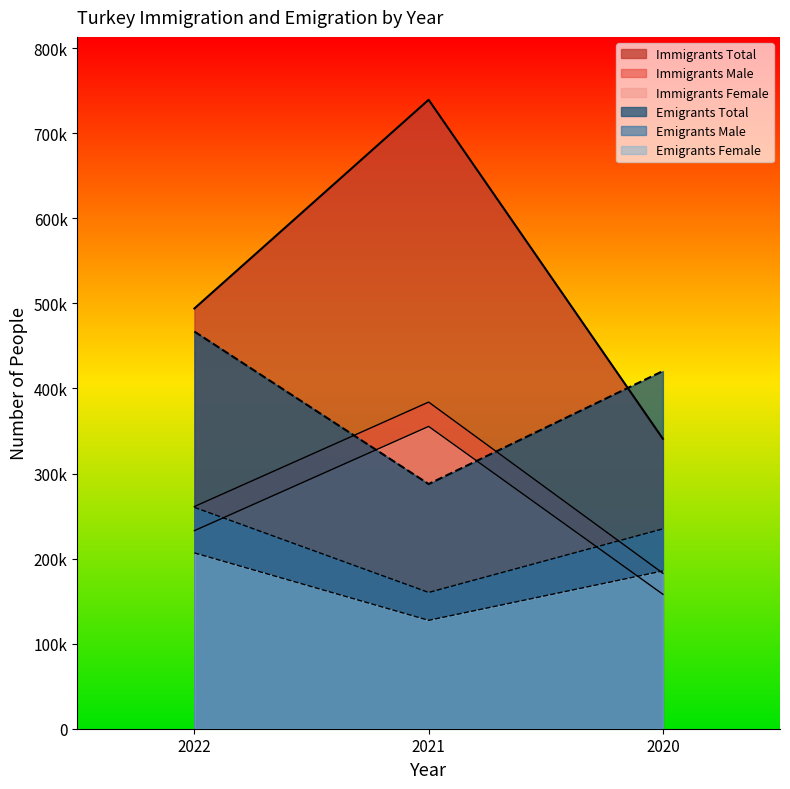

What are all the series names shown in the legend?

Immigrants Total, Immigrants Male, Immigrants Female, Emigrants Total, Emigrants Male, Emigrants Female